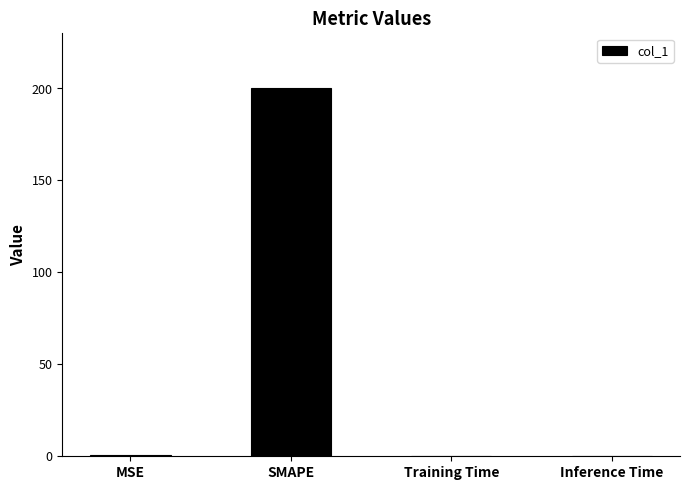

Which has a higher value, MSE or SMAPE?

SMAPE